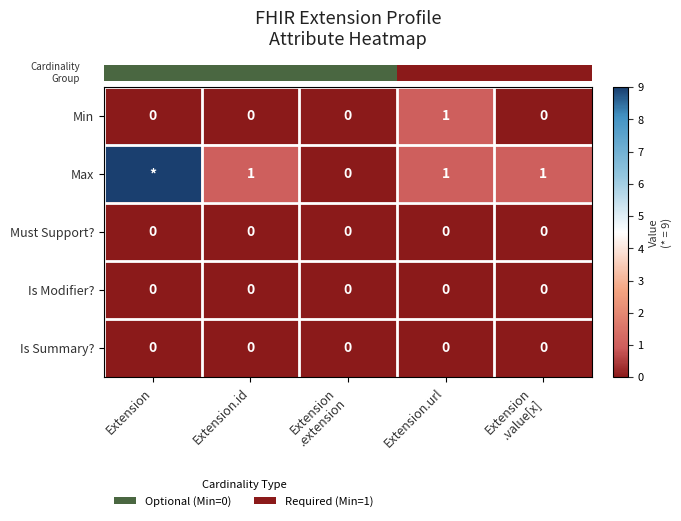

Which series changed the most between Extension and Extension.id?

row_1